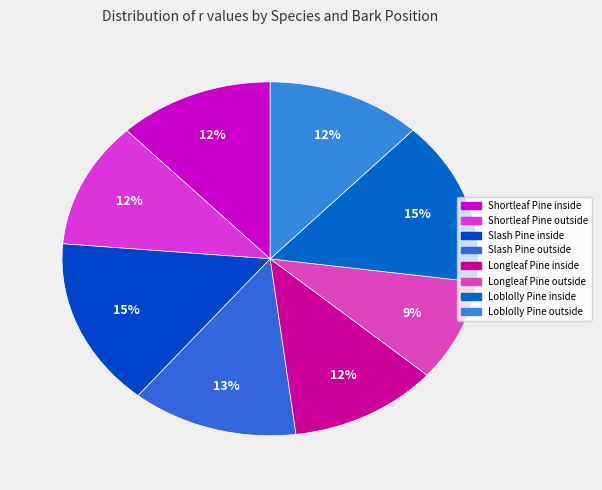

How many slices are in this pie chart?

8